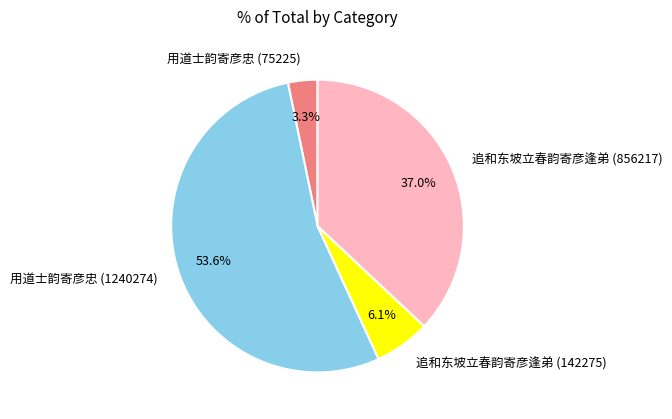

The 追和东坡立春韵寄彦逢弟 (142275) slice represents 16% of the pie. True or false?

False